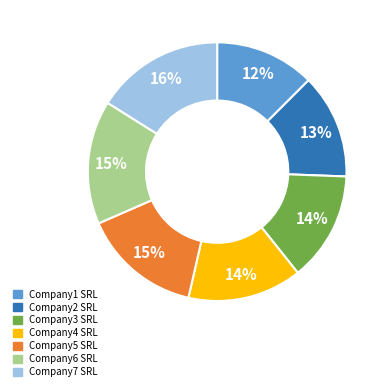

Which has a higher value, Company4 SRL or Company6 SRL?

Company6 SRL